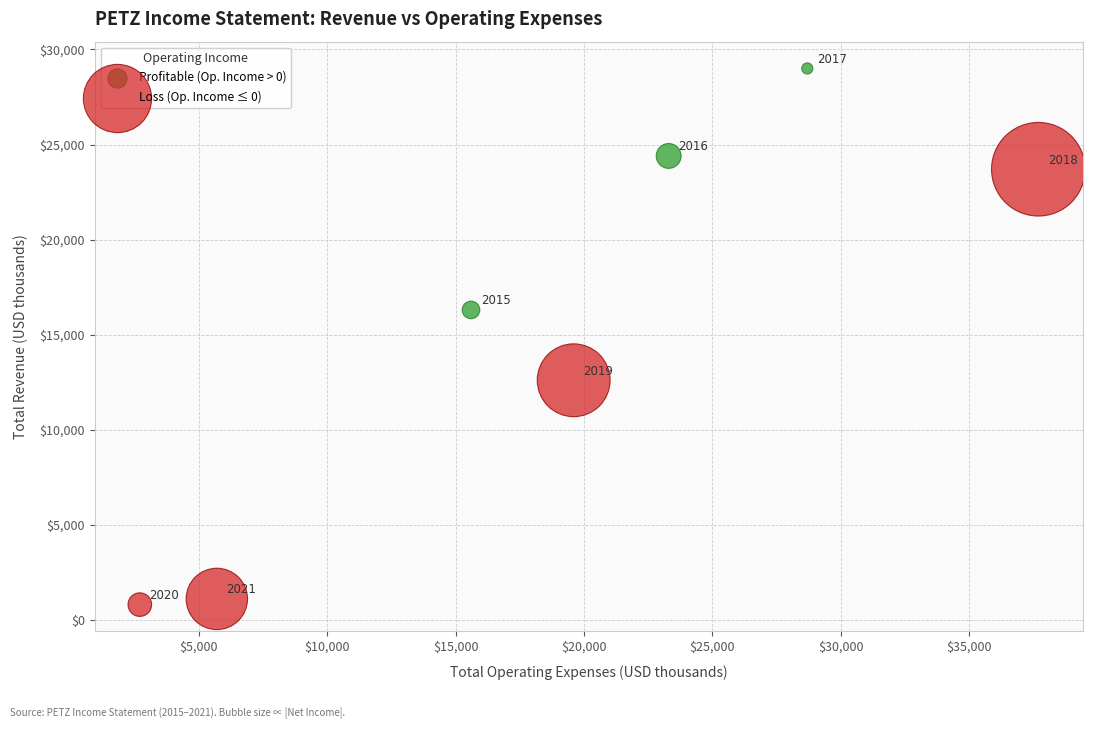

Which series has the largest Y range (max minus min)?

Loss (Op. Income ≤ 0)